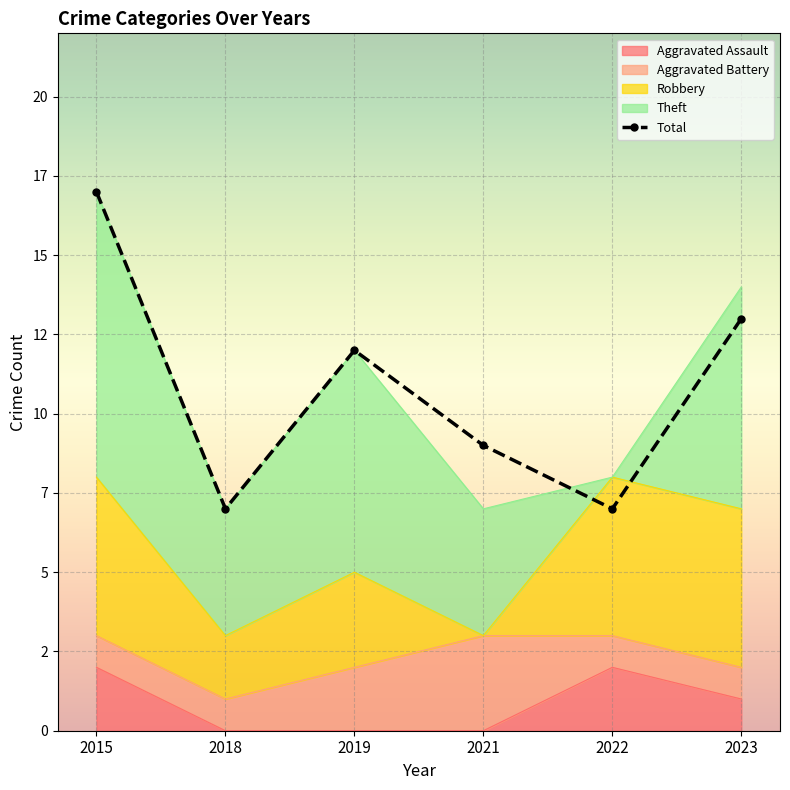

At 2015, list the series in order from largest to smallest.

Total, Theft, Robbery, Aggravated Assault, Aggravated Battery